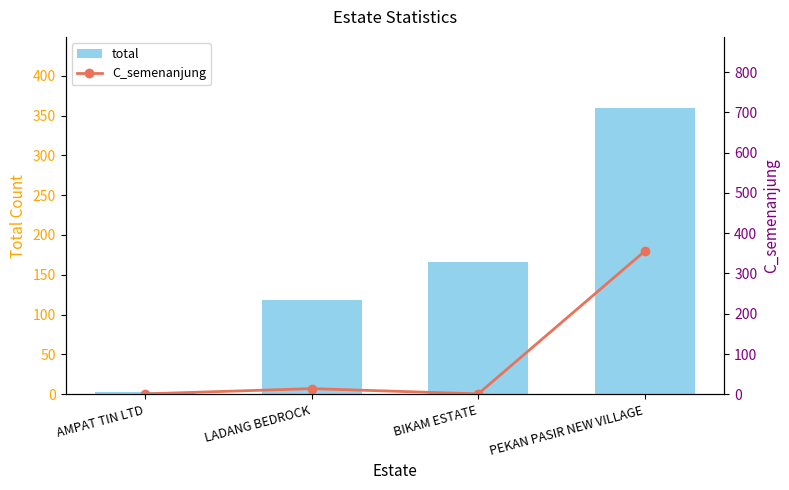

What is the sum of all total values?

647